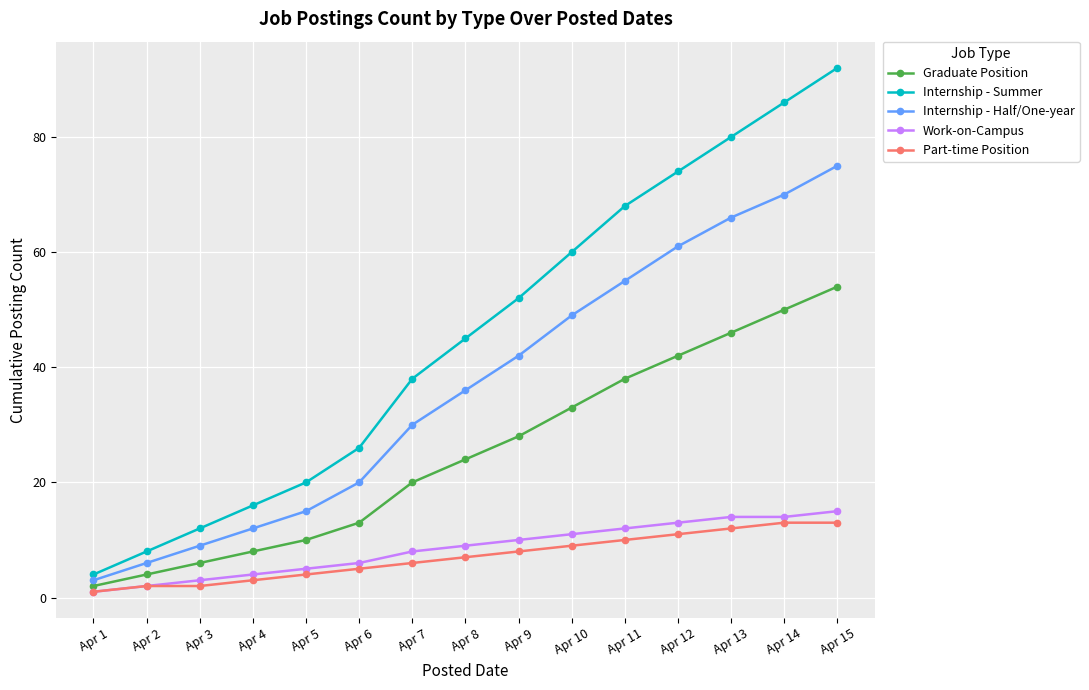

What is the average value of the Internship - Half/One-year series?

37